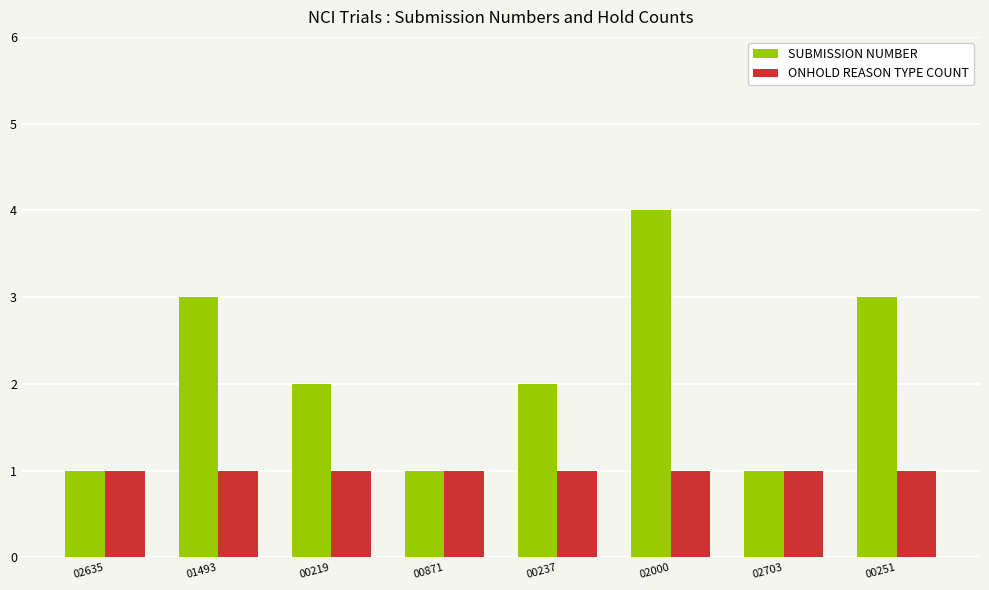

What is the label of the 4th bar from the left?

00871